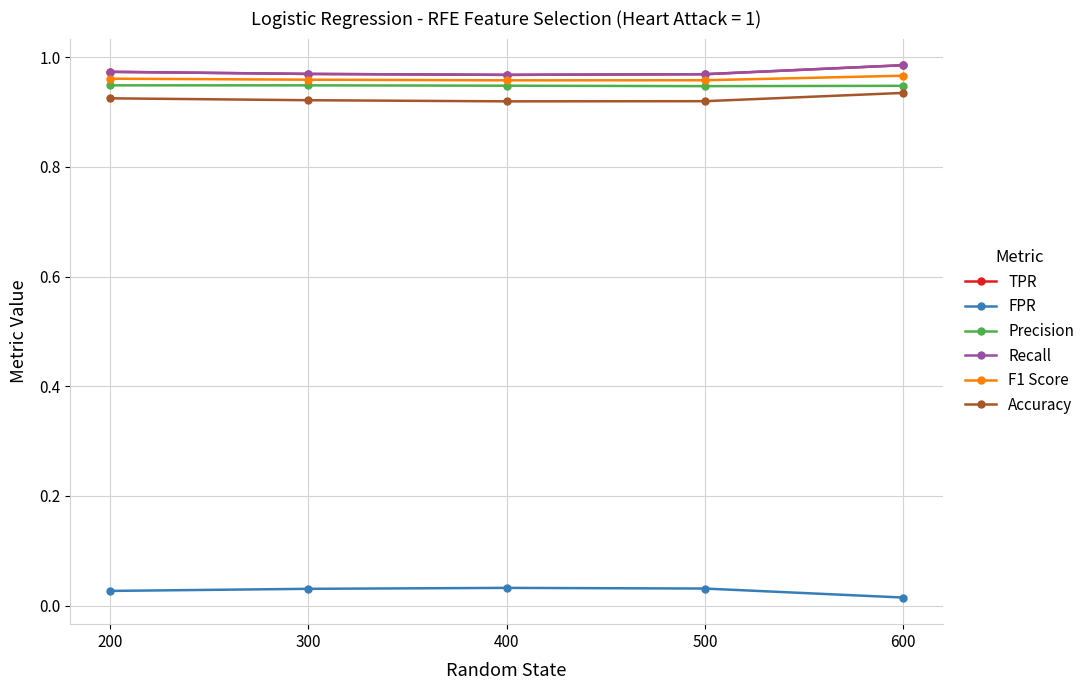

Is it true that Precision equals 1.5 at 300?

False